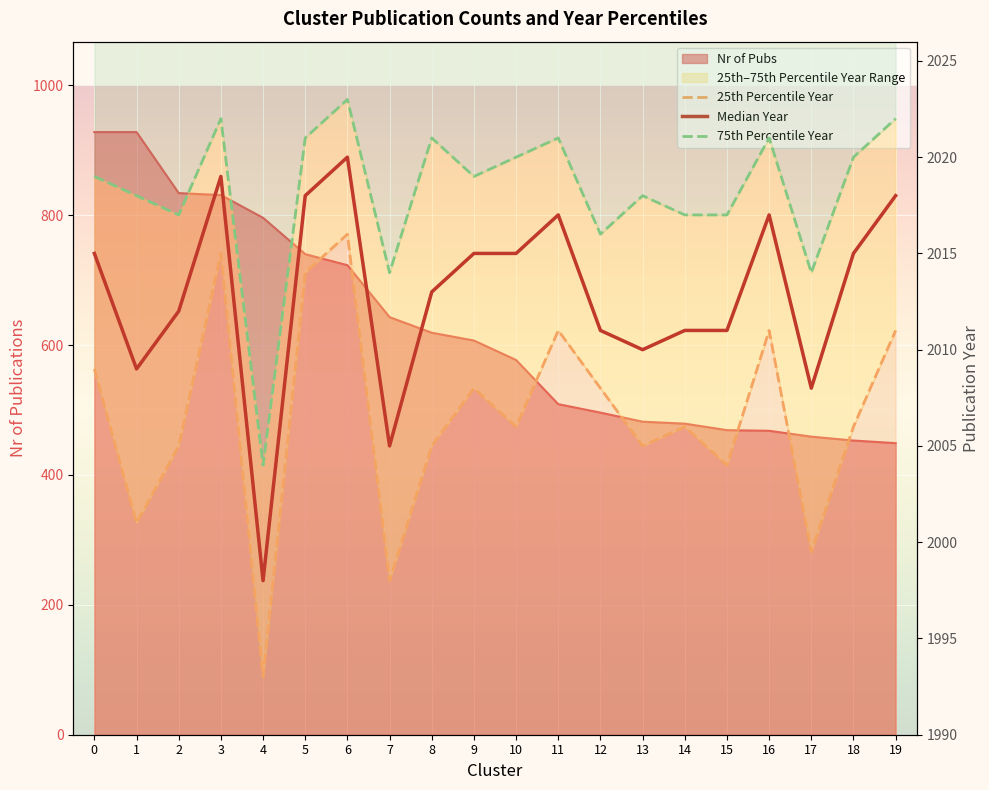

Which series has the largest total across all categories?

75th Percentile Year